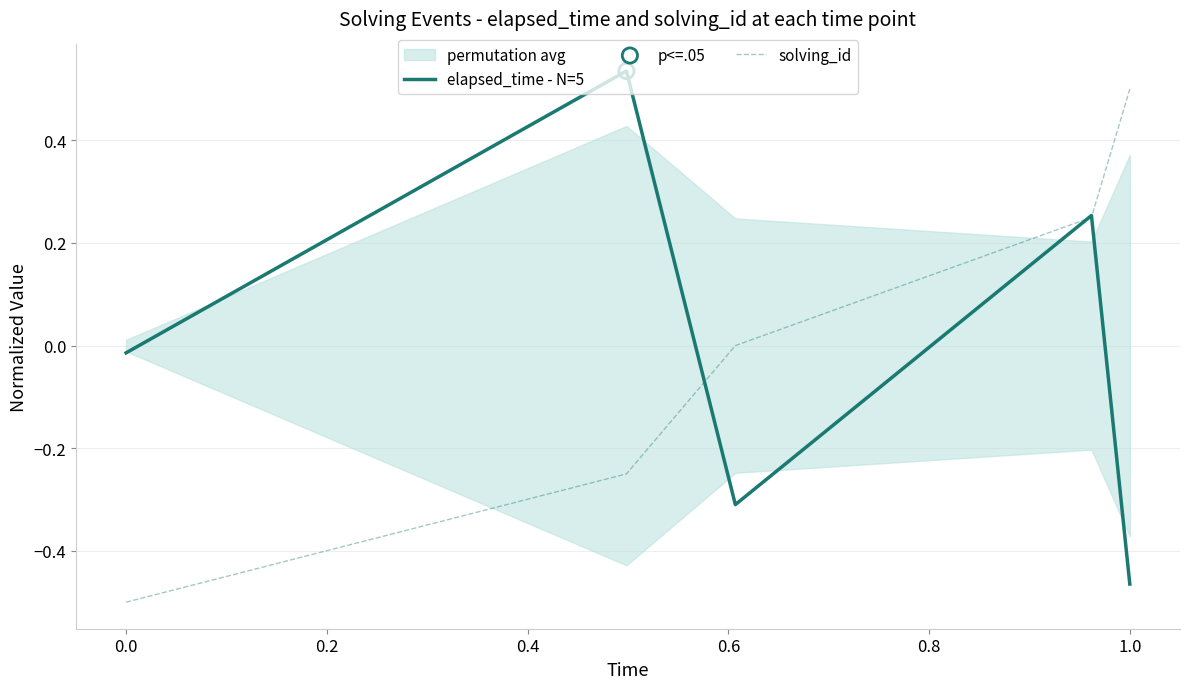

What are all the series names shown in the legend?

elapsed_time - N=5, solving_id